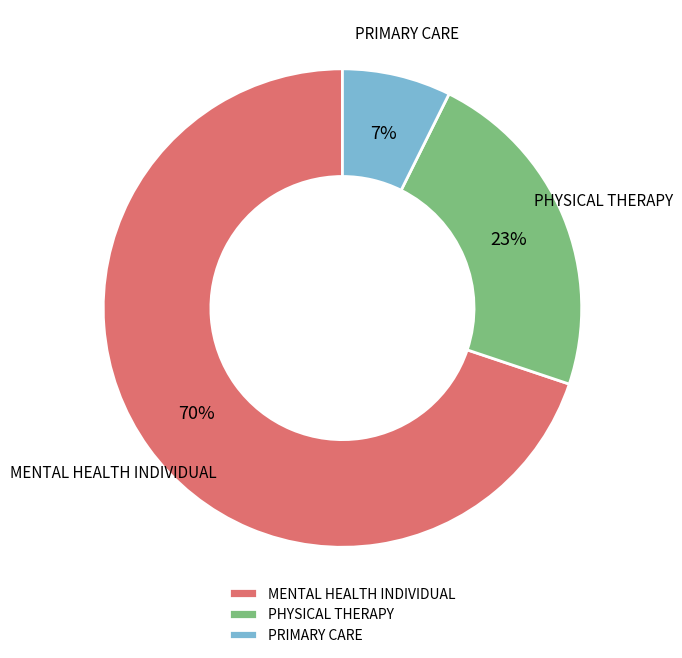

Which slice is the largest?

MENTAL HEALTH INDIVIDUAL